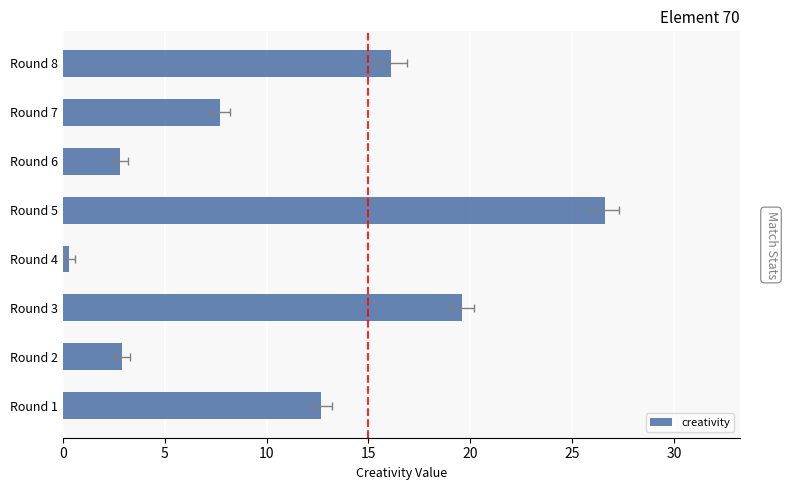

True or false: the data shows 26.6 at 20.

True